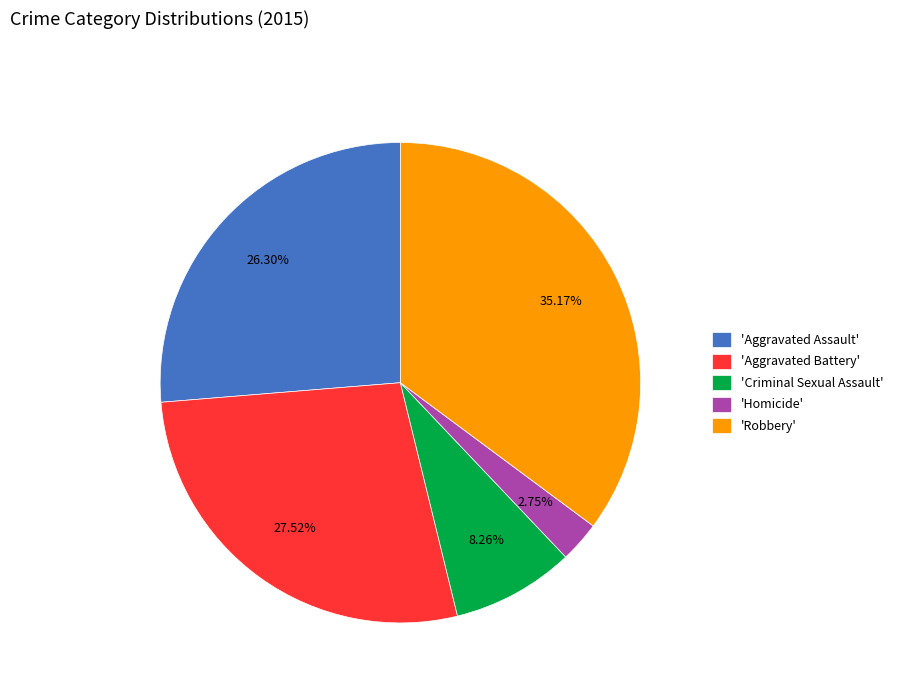

Is there a majority slice in this chart?

No